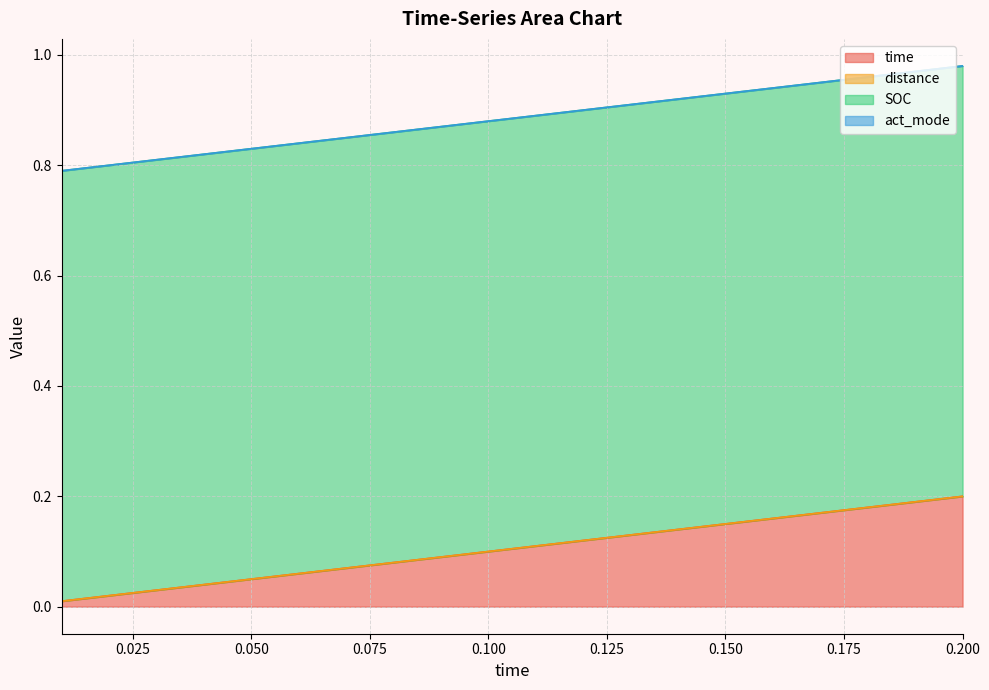

Is the value of act_mode at 0.06 greater than the value of distance at 0.17?

No